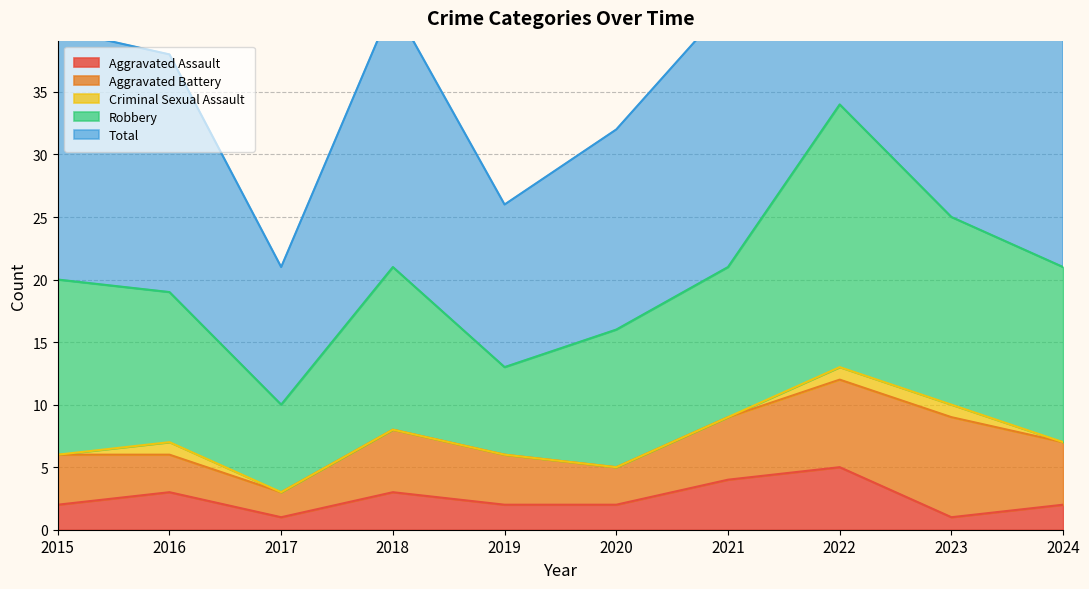

True or false: Total and Aggravated Battery intersect in this chart.

False